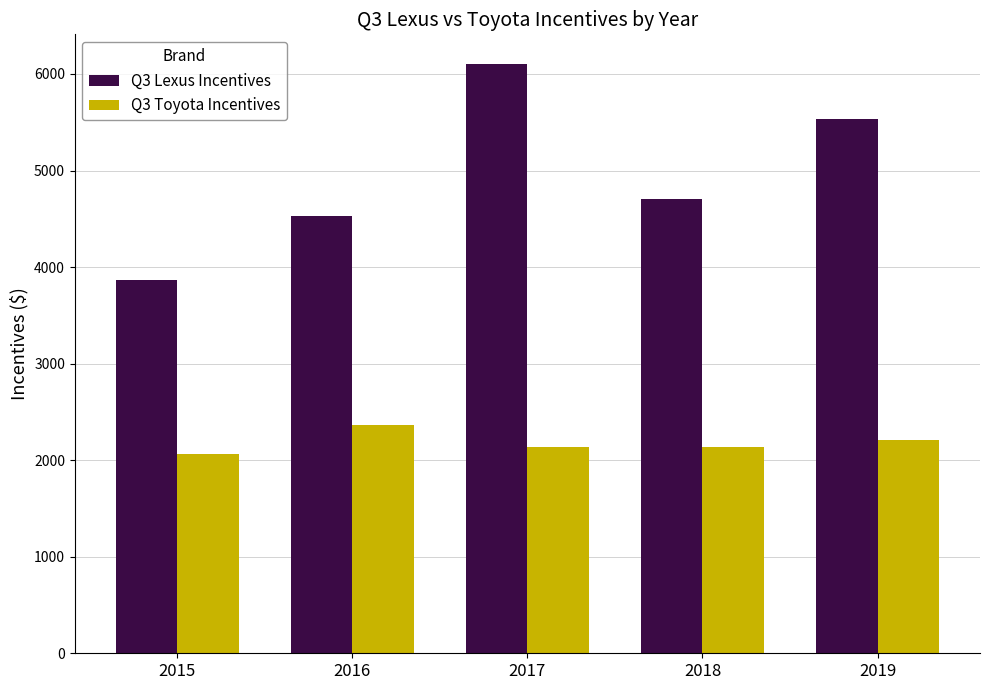

Between 2018 and 2019, which series saw the biggest shift?

Q3 Lexus Incentives